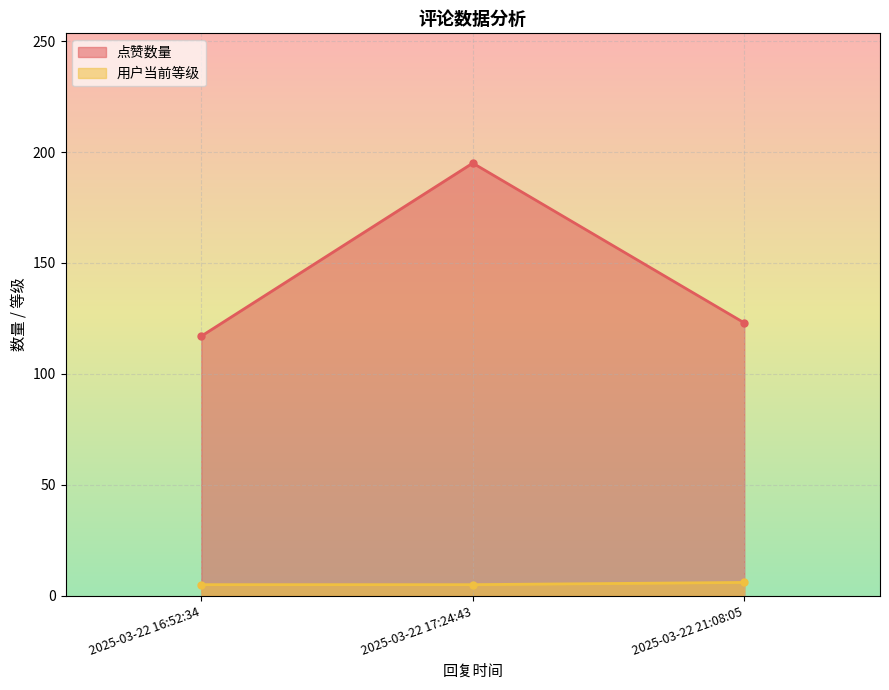

The 点赞数量 series shows 10 at 2025-03-22 17:24:43. True or false?

False